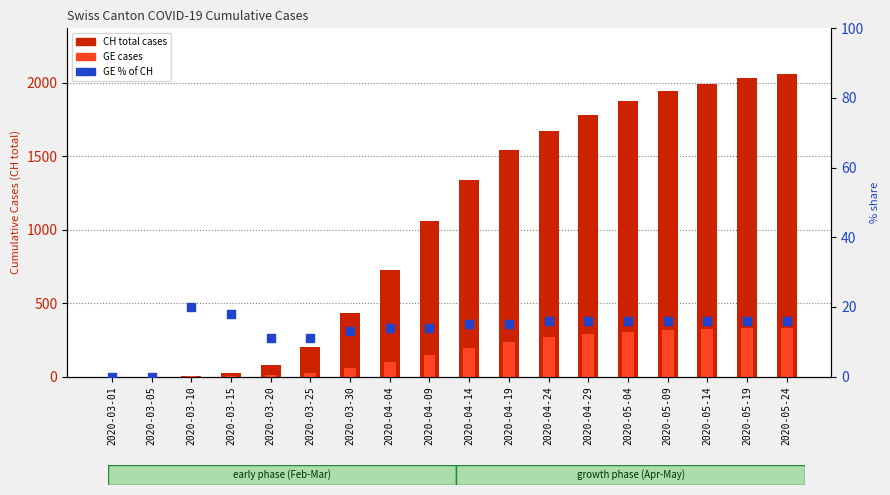

At which category is the sum across all series the highest?

2020-05-24